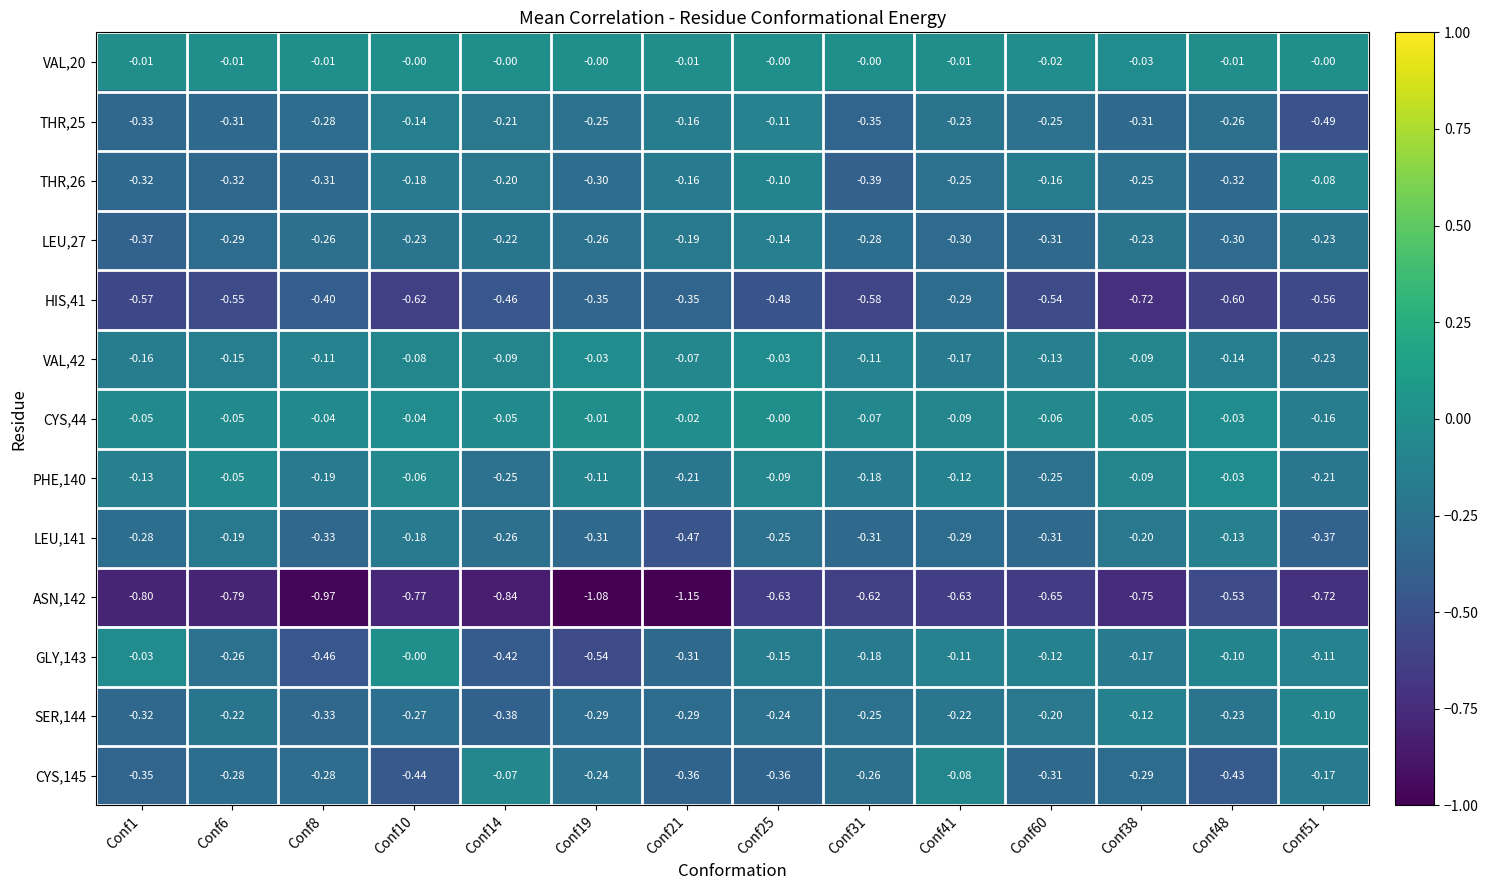

Is the value of ASN,142 at Conf38 greater than the value of LEU,27 at Conf8?

No